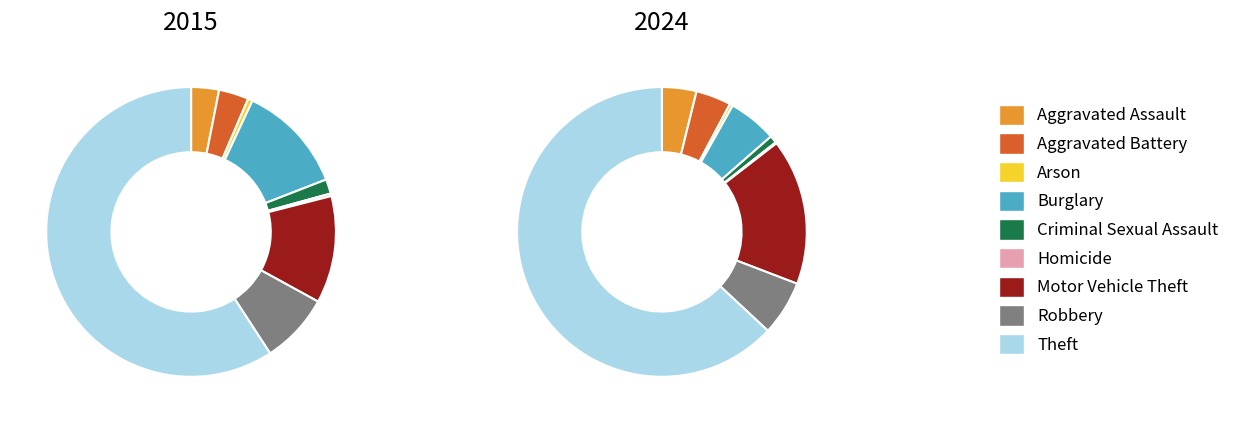

Which category has the smallest portion of the pie?

Homicide